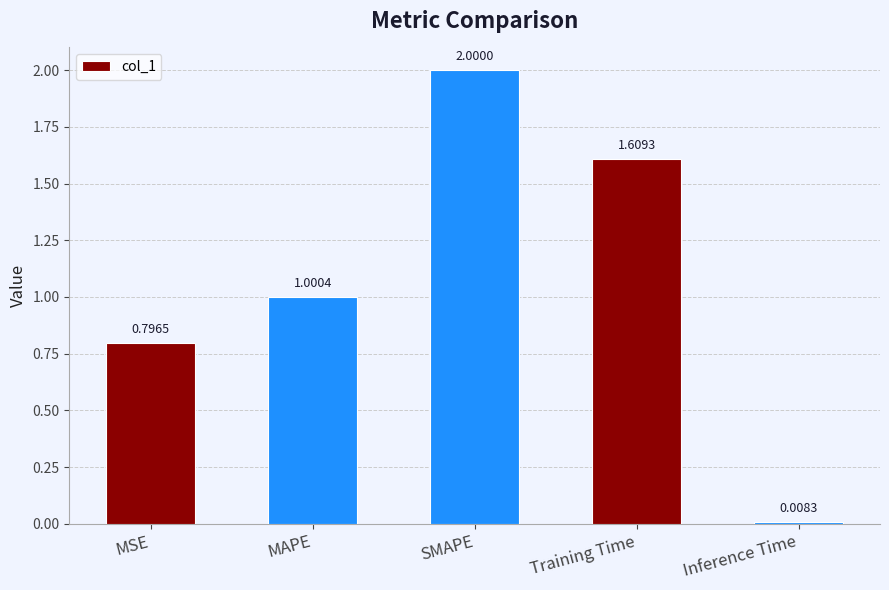

What is the label of the 1st bar from the left?

MSE